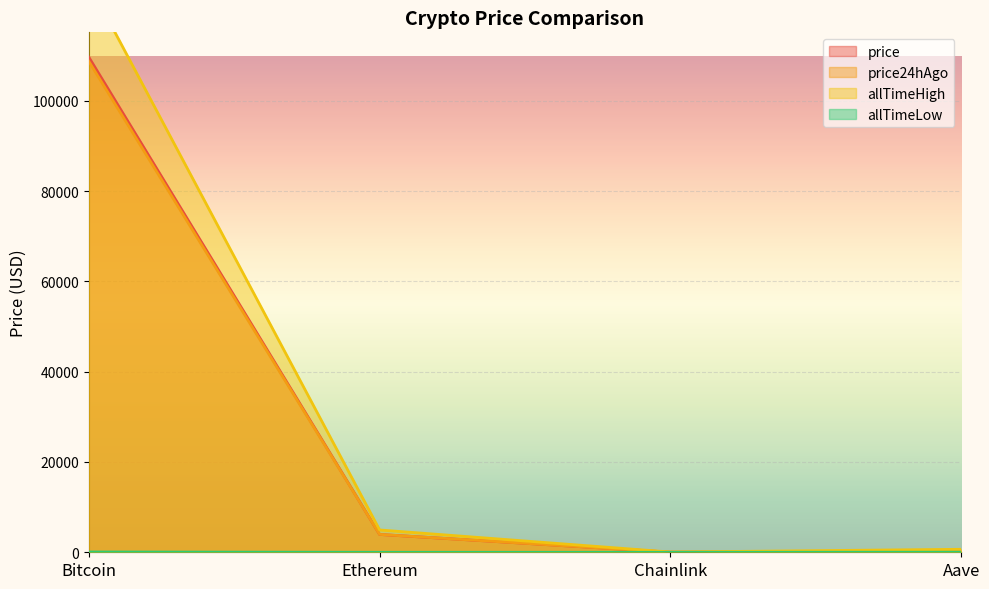

Where does the price24hAgo series first go above 3961?

Bitcoin